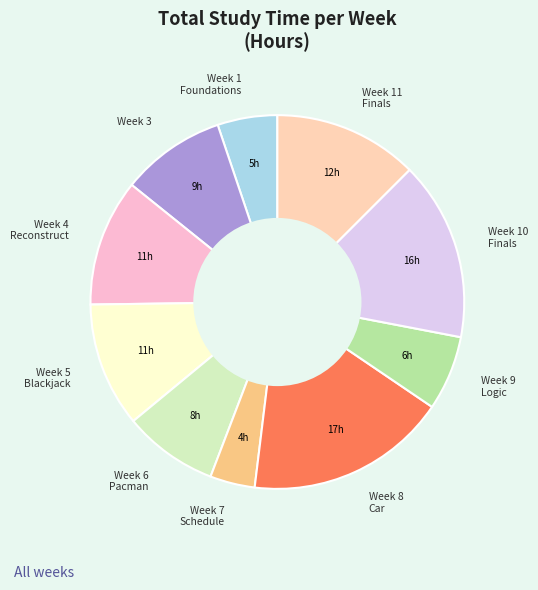

Does any single category account for the majority?

No